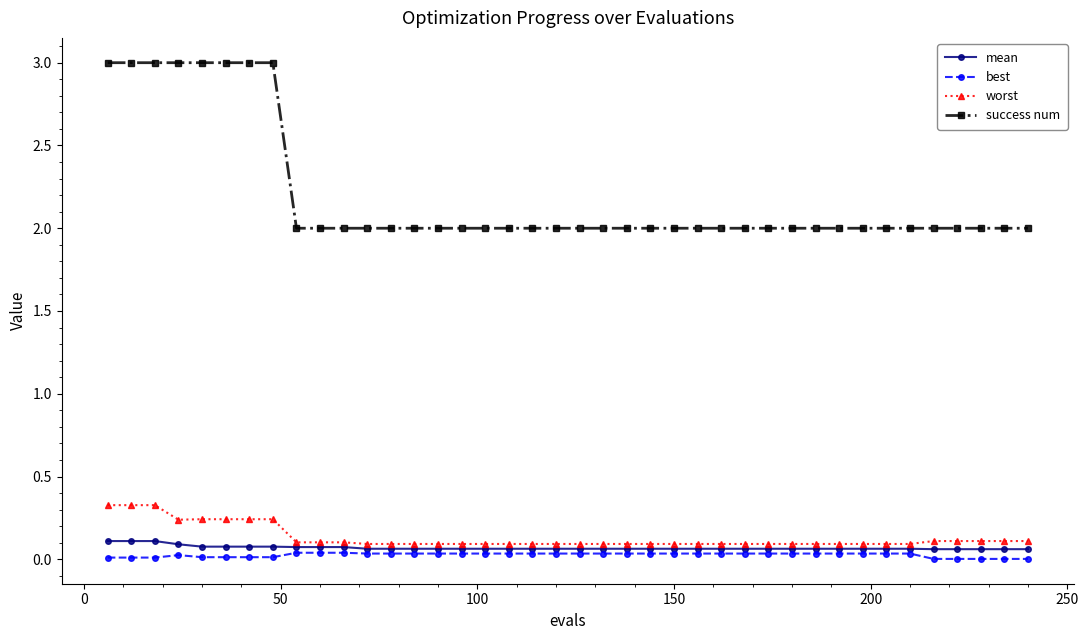

What is the sum of all success num values?

88.0